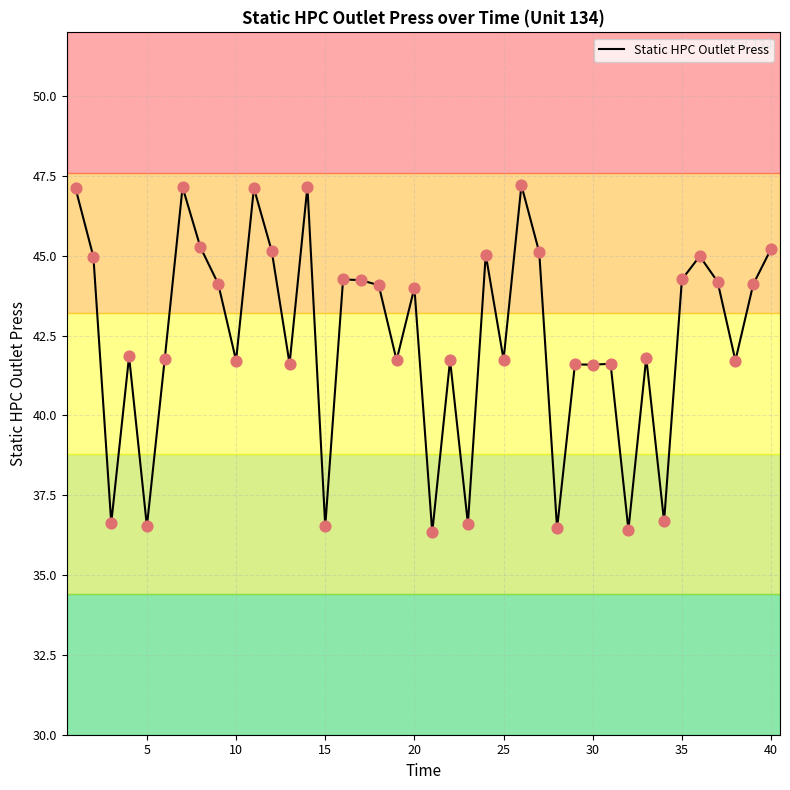

What is the difference between the maximum and minimum values?

10.9